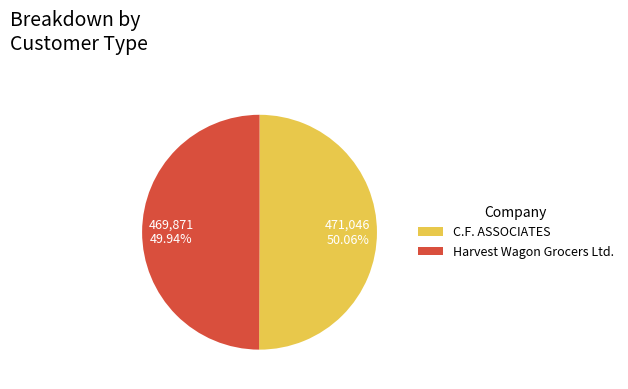

To the nearest percent, what is the combined percentage of C.F. ASSOCIATES and Harvest Wagon Grocers Ltd.?

100%